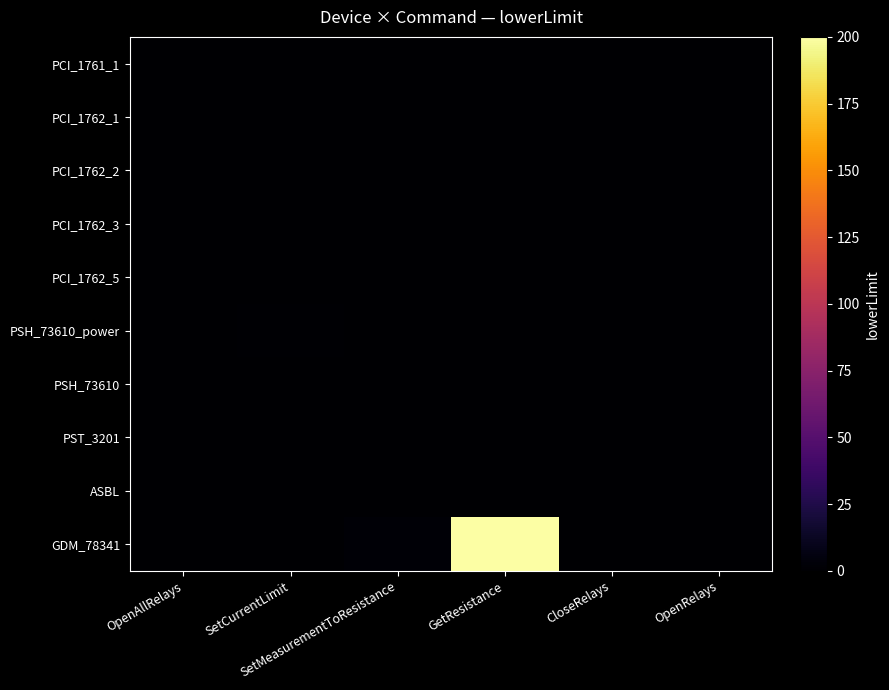

Reading right to left, list all the values displayed in this chart.

PCI_1761_1: OpenRelays=0.0	CloseRelays=0.0	GetResistance=0.0	SetMeasurementToResistance=0.0	SetCurrentLimit=0.0	OpenAllRelays=0.0
PCI_1762_1: OpenRelays=0.0	CloseRelays=0.0	GetResistance=0.0	SetMeasurementToResistance=0.0	SetCurrentLimit=0.0	OpenAllRelays=0.0
PCI_1762_2: OpenRelays=0.0	CloseRelays=0.0	GetResistance=0.0	SetMeasurementToResistance=0.0	SetCurrentLimit=0.0	OpenAllRelays=0.0
PCI_1762_3: OpenRelays=0.0	CloseRelays=0.0	GetResistance=0.0	SetMeasurementToResistance=0.0	SetCurrentLimit=0.0	OpenAllRelays=0.0
PCI_1762_5: OpenRelays=0.0	CloseRelays=0.0	GetResistance=0.0	SetMeasurementToResistance=0.0	SetCurrentLimit=0.0	OpenAllRelays=0.0
PSH_73610_power: OpenRelays=0.0	CloseRelays=0.0	GetResistance=0.0	SetMeasurementToResistance=0.0	SetCurrentLimit=1.5	OpenAllRelays=0.0
PSH_73610: OpenRelays=0.0	CloseRelays=0.0	GetResistance=0.0	SetMeasurementToResistance=0.0	SetCurrentLimit=0.1	OpenAllRelays=0.0
PST_3201: OpenRelays=0.0	CloseRelays=0.0	GetResistance=0.0	SetMeasurementToResistance=0.0	SetCurrentLimit=0.3	OpenAllRelays=0.0
ASBL: OpenRelays=0.0	CloseRelays=0.0	GetResistance=0.0	SetMeasurementToResistance=0.0	SetCurrentLimit=0.0	OpenAllRelays=0.0
GDM_78341: OpenRelays=0.0	CloseRelays=0.0	GetResistance=200.0	SetMeasurementToResistance=1.7	SetCurrentLimit=0.0	OpenAllRelays=0.0